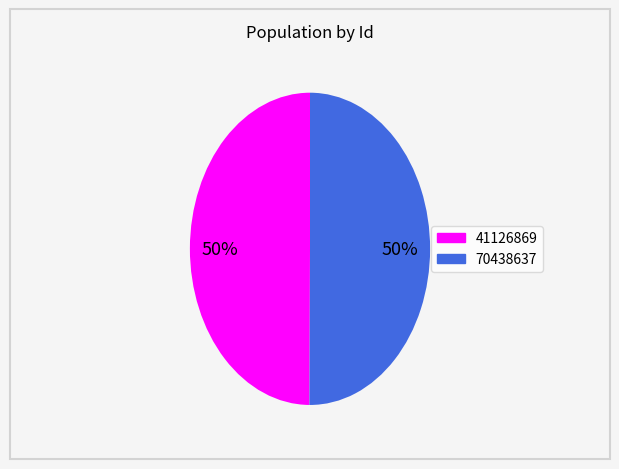

Do 41126869 and 70438637 together represent more than half of the pie?

Yes